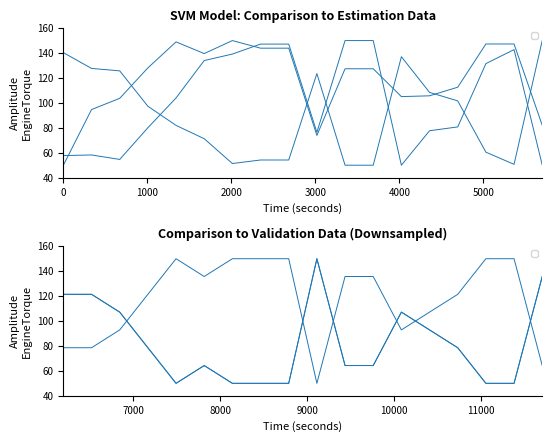

How many lines are shown in the chart?

6